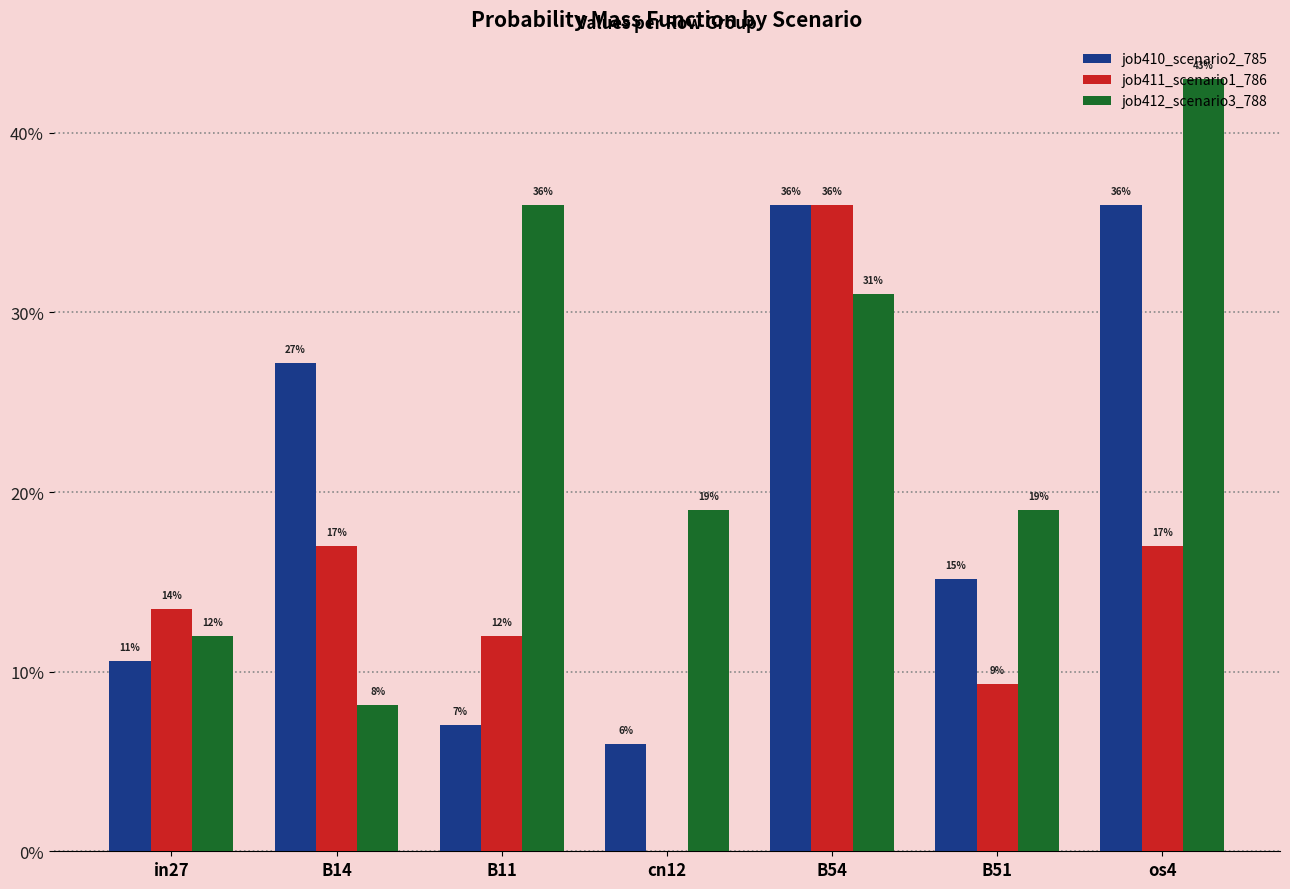

True or false: job412_scenario3_788 has a value of 0.2 at os4.

False